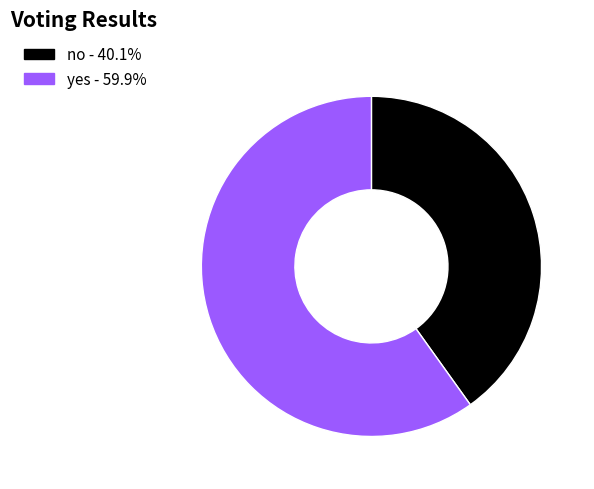

Which has a higher value, yes or no?

yes